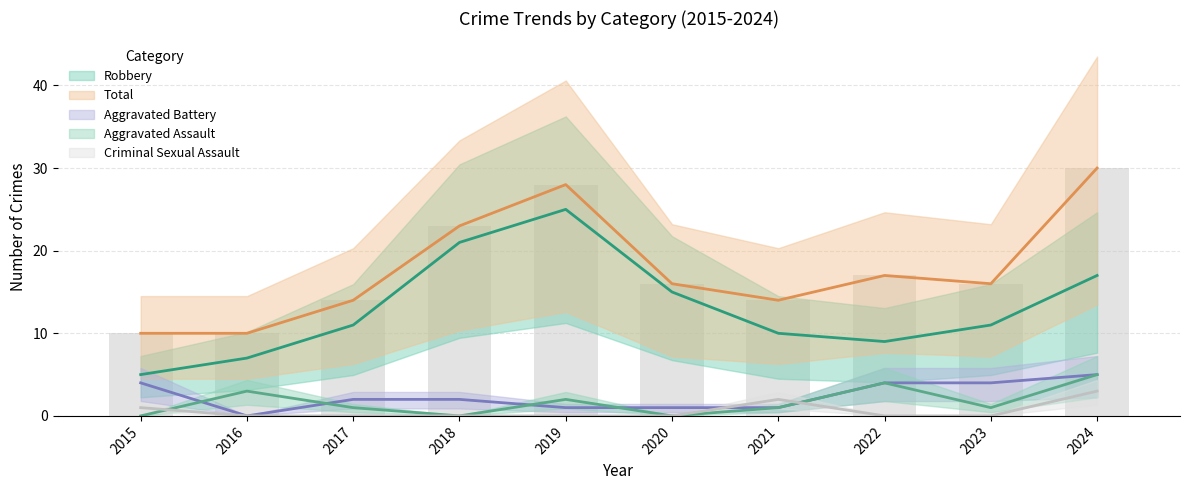

At how many categories does at least one series exceed 15?

6